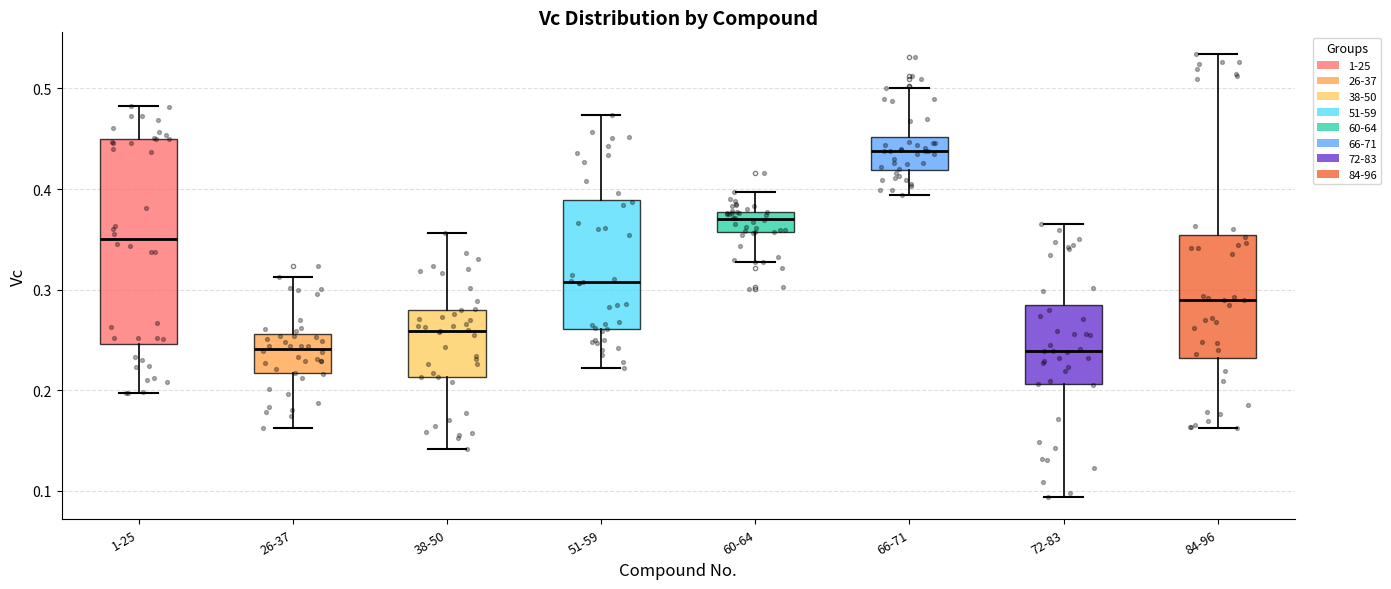

Reading left to right, transcribe this box plot: for each box, give where its median line is, the range the box spans, and where its two whiskers end, as read against the y-axis. The values are not printed on the chart, so give them approximately, as read against the axis.

1-25: median 0.35, box 0.25 to 0.45, whiskers 0.20 to 0.48
26-37: median 0.24, box 0.22 to 0.26, whiskers 0.16 to 0.31
38-50: median 0.26, box 0.21 to 0.28, whiskers 0.14 to 0.36
51-59: median 0.31, box 0.26 to 0.39, whiskers 0.22 to 0.47
60-64: median 0.37, box 0.36 to 0.38, whiskers 0.33 to 0.40
66-71: median 0.44, box 0.42 to 0.45, whiskers 0.39 to 0.50
72-83: median 0.24, box 0.21 to 0.28, whiskers 0.09 to 0.36
84-96: median 0.29, box 0.23 to 0.35, whiskers 0.16 to 0.53